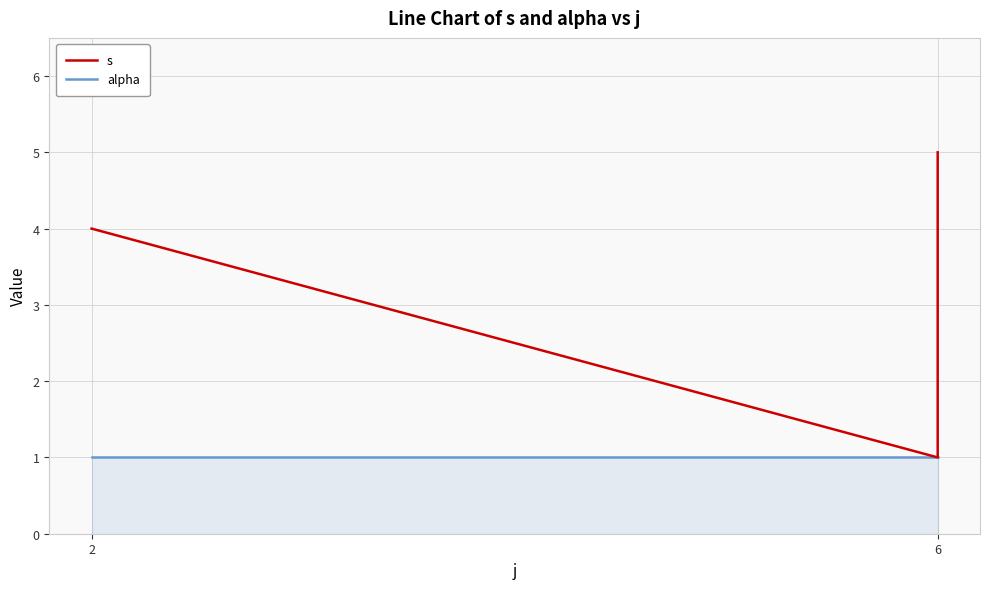

True or false: s has more than 1 interior local peaks.

False